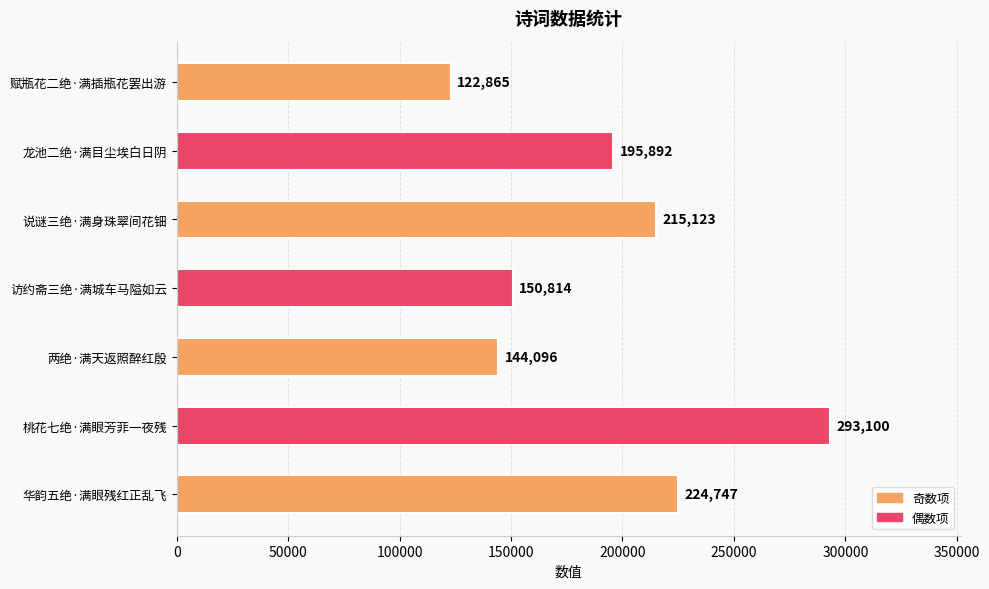

What is the maximum value shown in the chart?

293100